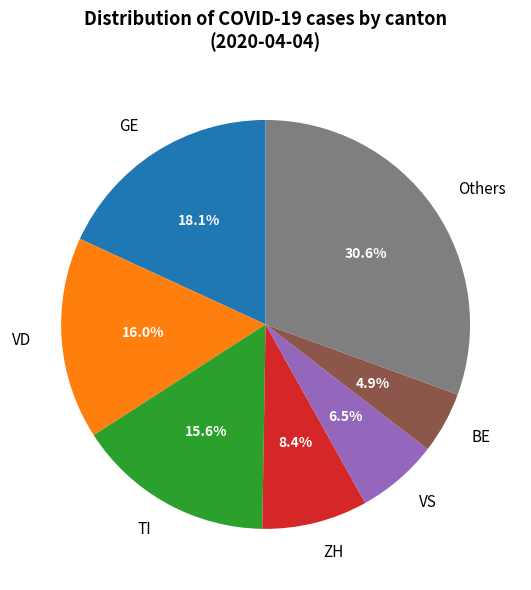

Does TI represent more than half of the total?

No